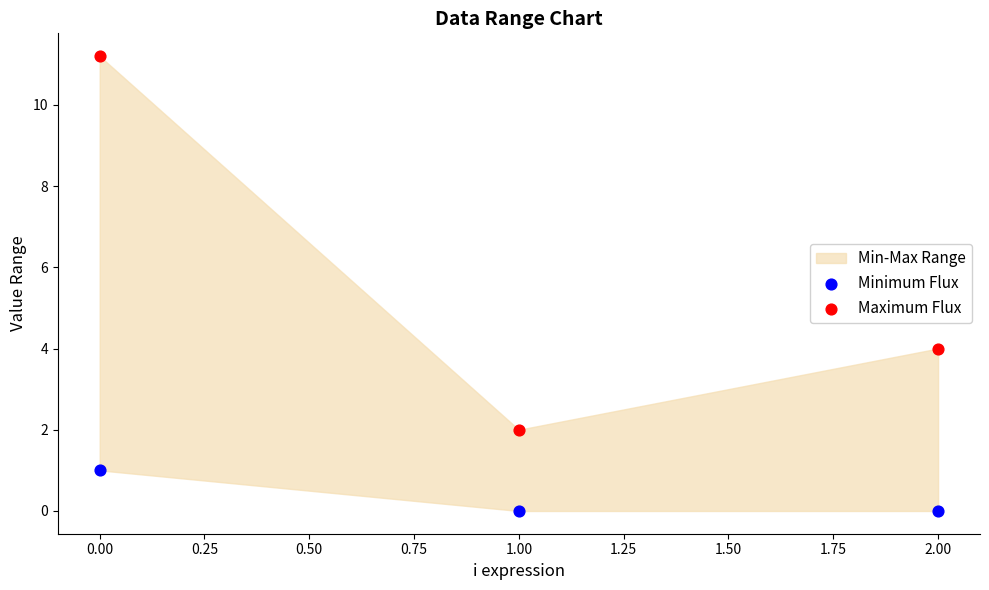

Which series contains the highest Y value?

Maximum Flux